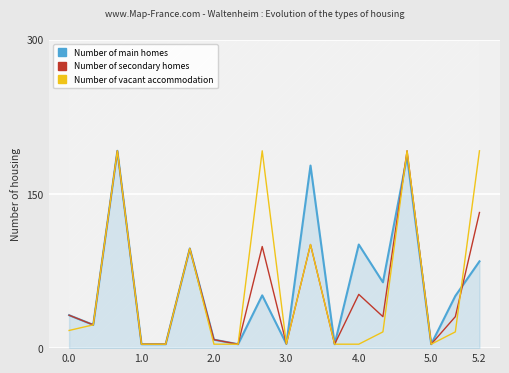

How many intersections are there between Number of secondary homes and Number of main homes?

2